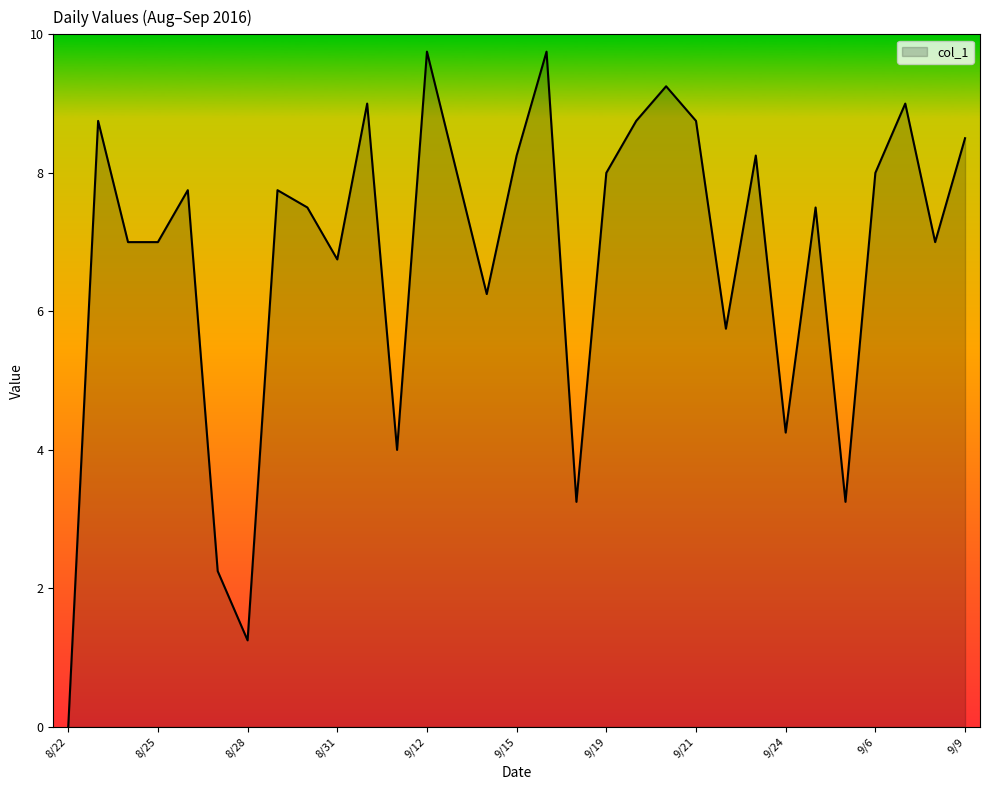

How many lines are shown in the chart?

1